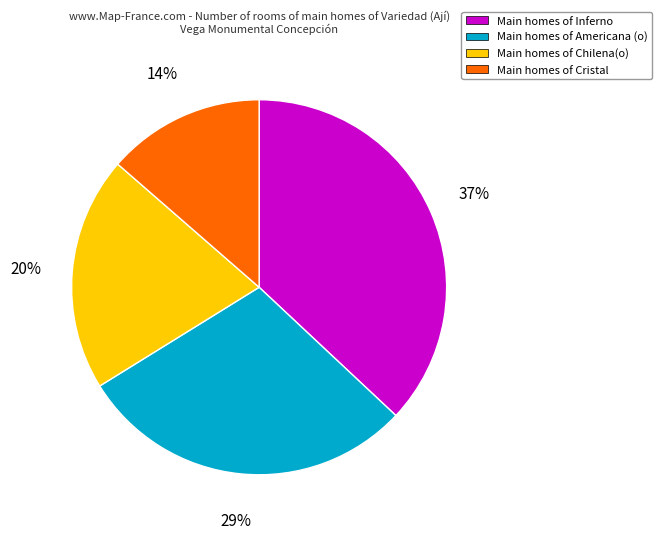

How many slices are in this pie chart?

4